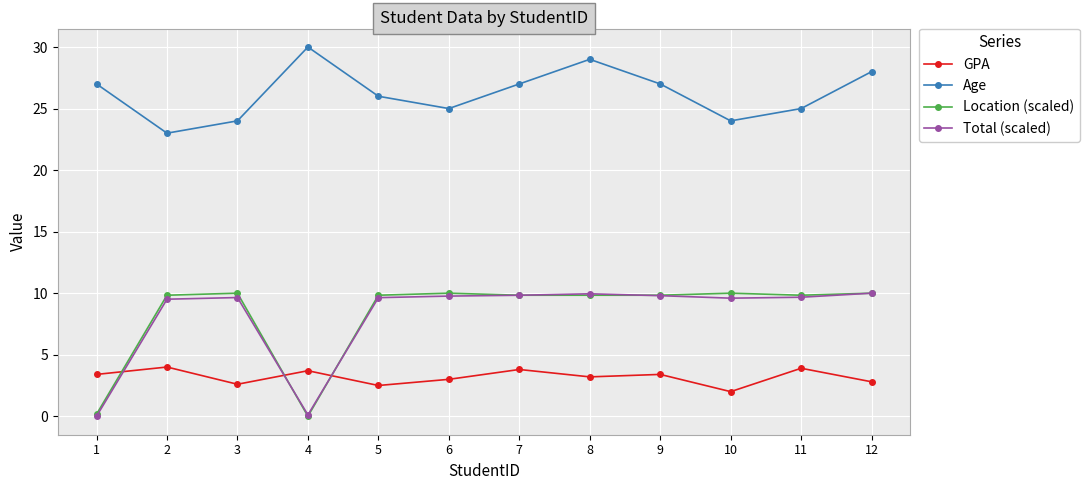

True or false: GPA and Total (scaled) cross at least once.

True